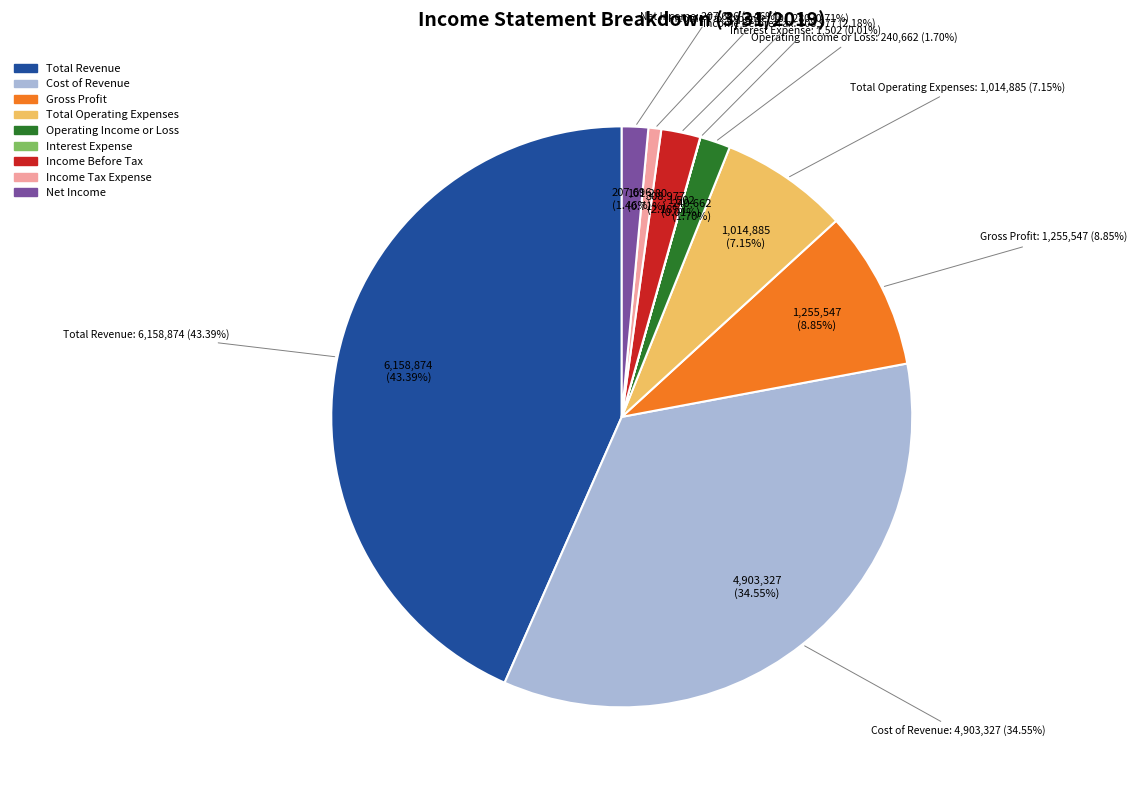

Is it true that Income Tax Expense is 1% of the pie?

True